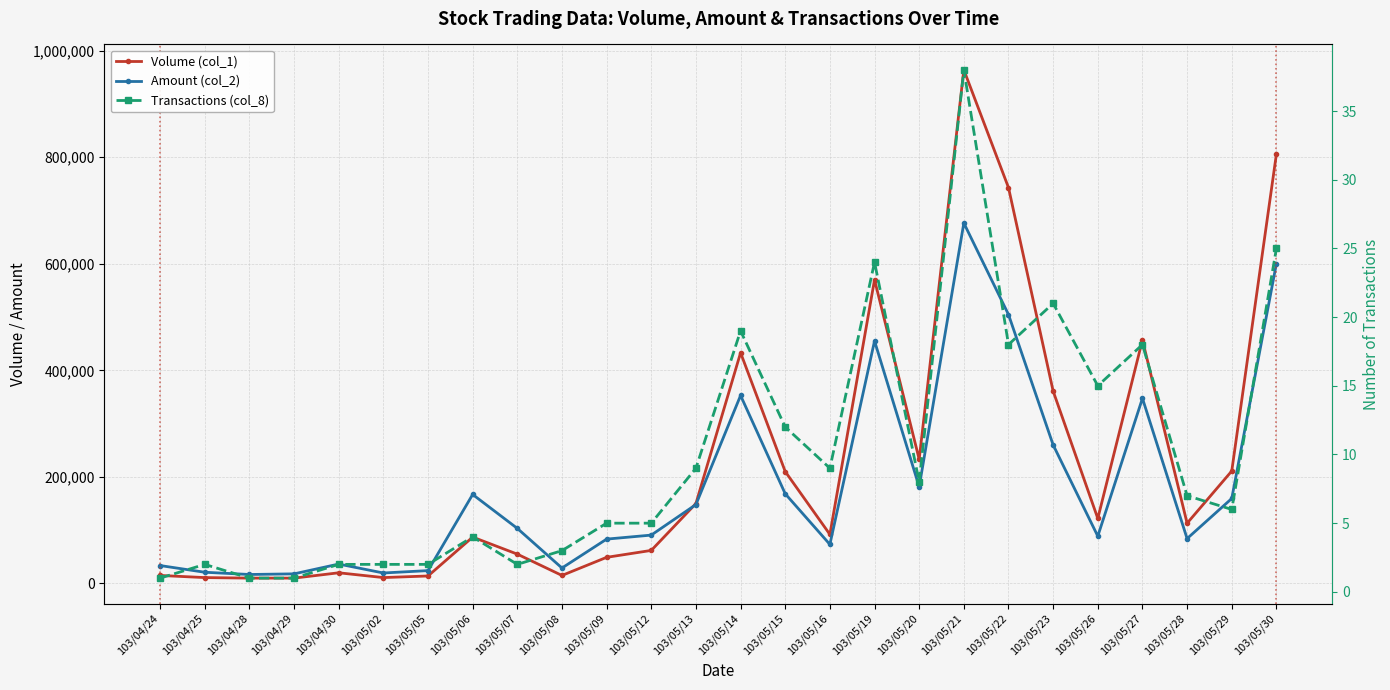

List the series in order of their overall mean, lowest first.

Transactions (col_8), Amount (col_2), Volume (col_1)